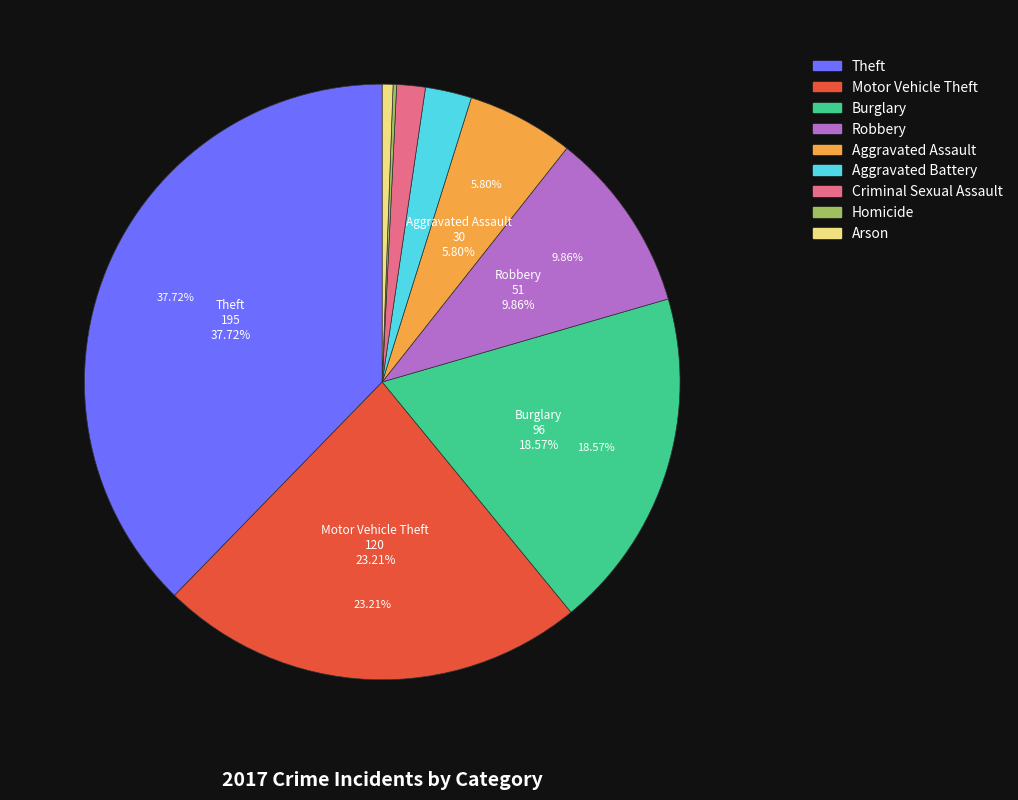

What is the total percentage of Criminal Sexual Assault and Motor Vehicle Theft?

24.8%